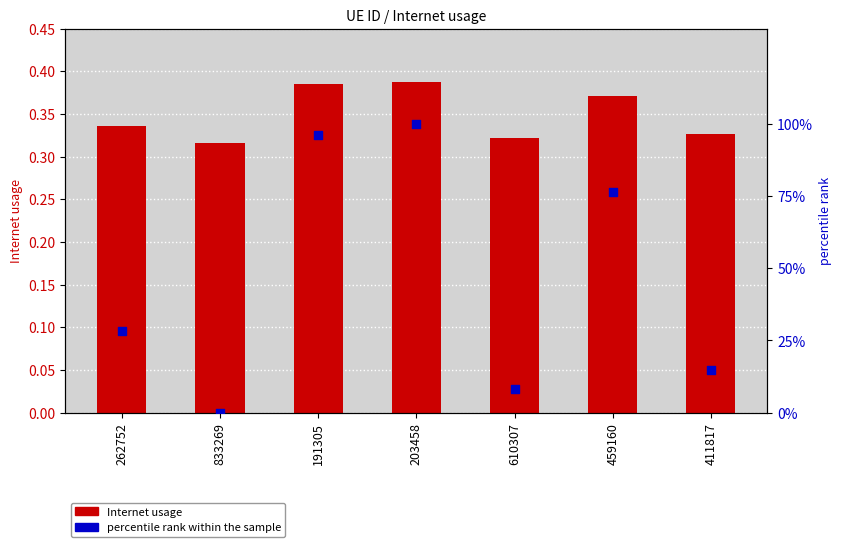

Which series has the largest Y range (max minus min)?

percentile rank within the sample